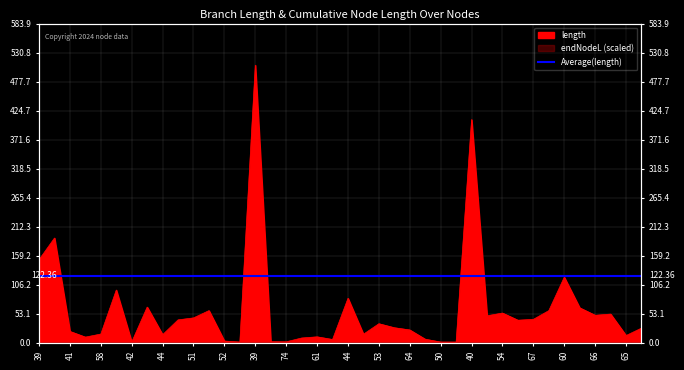

Reading left to right, transcribe all the data shown in this chart.

152.1	191.7	20.9	10.5	16.1	96.6	1.5	65.4	14.9	42.1	45.7	59.0	3.3	1.5	507.8	2.2	1.9	8.9	11.0	6.2	81.5	15.8	35.0	27.7	23.6	6.7	1.5	1.5	408.3	49.5	54.5	41.4	43.0	58.9	120.1	64.1	50.4	52.7	13.4	27.0